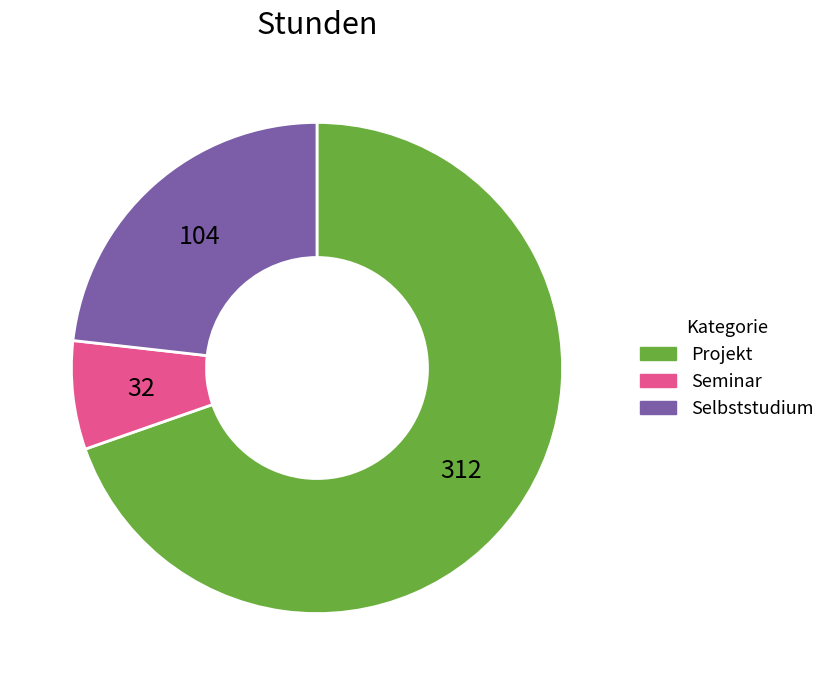

Is there a majority slice in this chart?

Yes